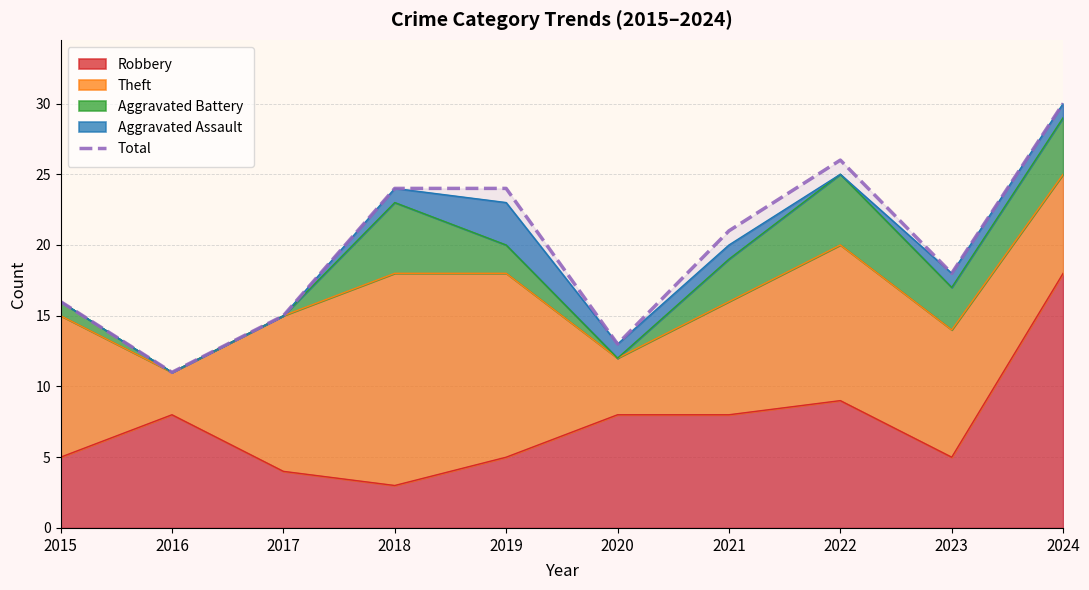

True or false: the data shows 31 at 2021.

False